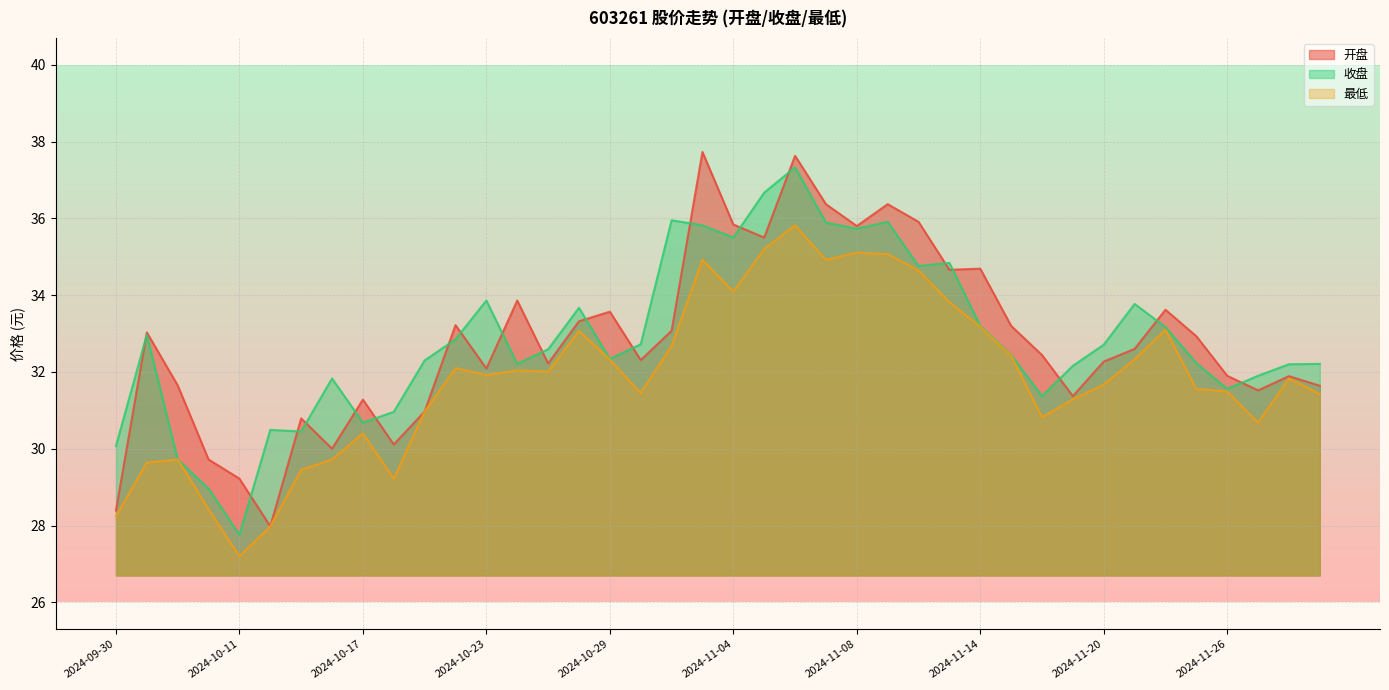

Which series has the largest range (max minus min)?

开盘